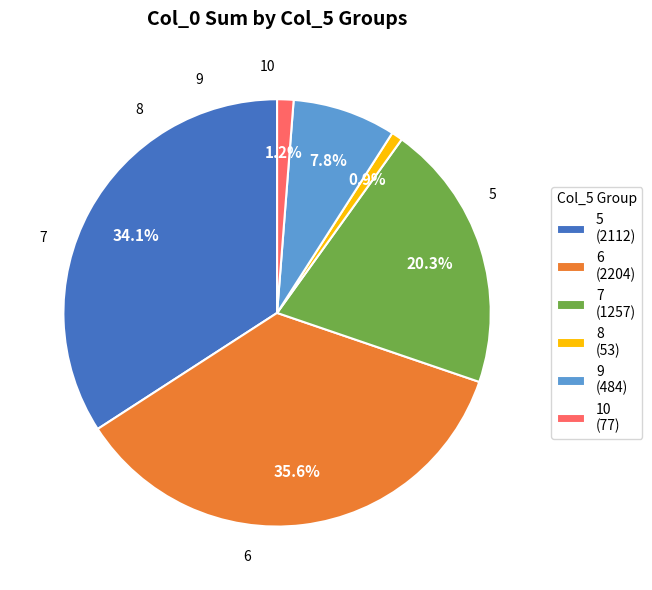

Approximately how many times larger is the value at 7 (1257) compared to 6 (2204)?

0.6